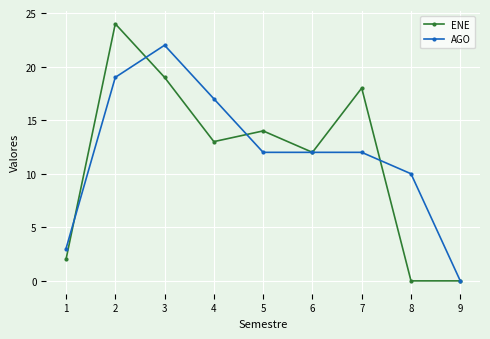

True or false: AGO and ENE intersect in this chart.

True